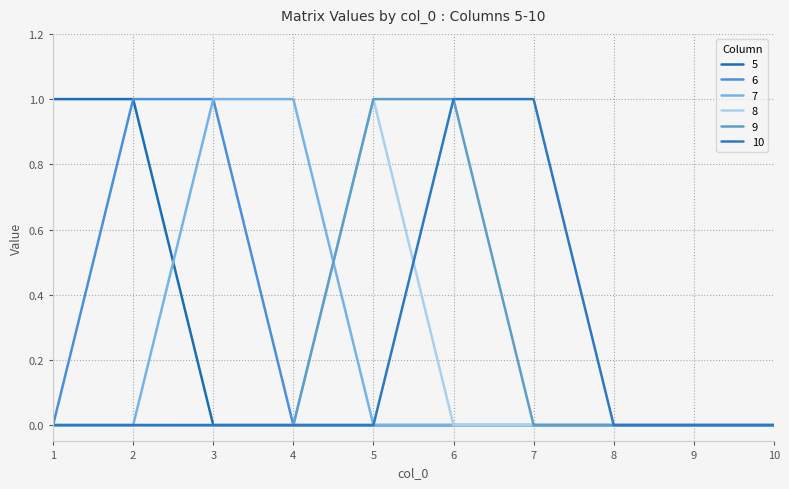

Does the chart display data point markers on the line(s)?

No